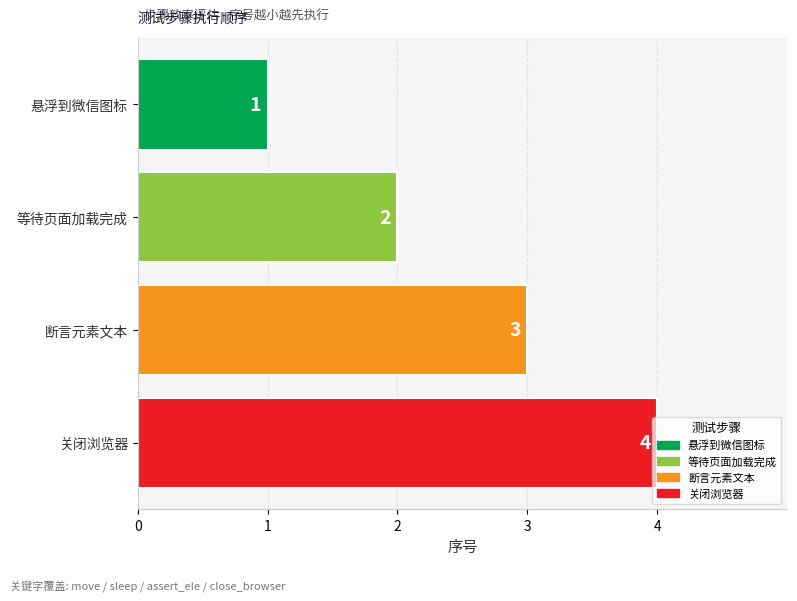

Is it true that the value at 断言元素文本 is 3?

True